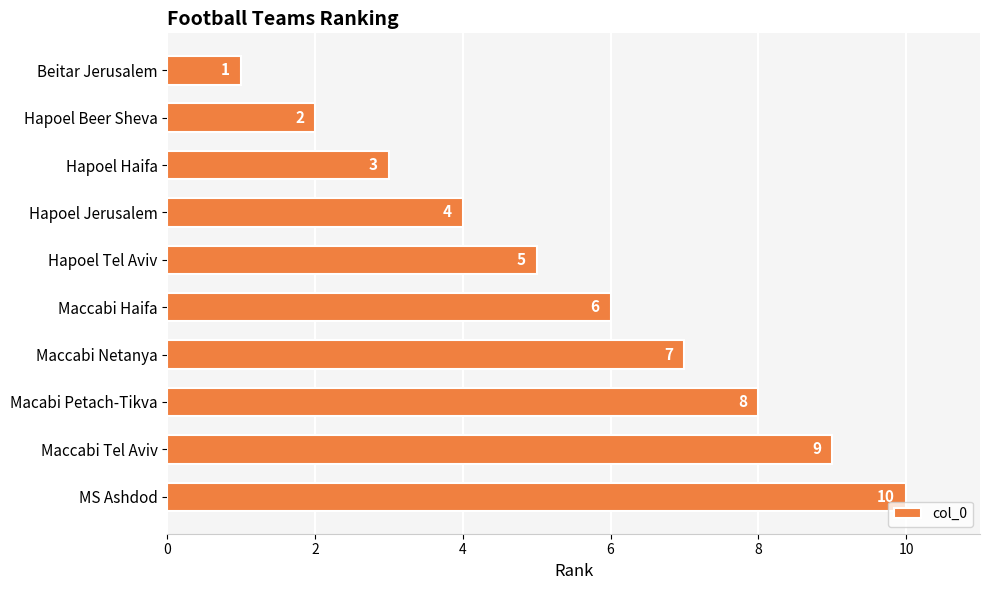

How many bars are there in total?

10